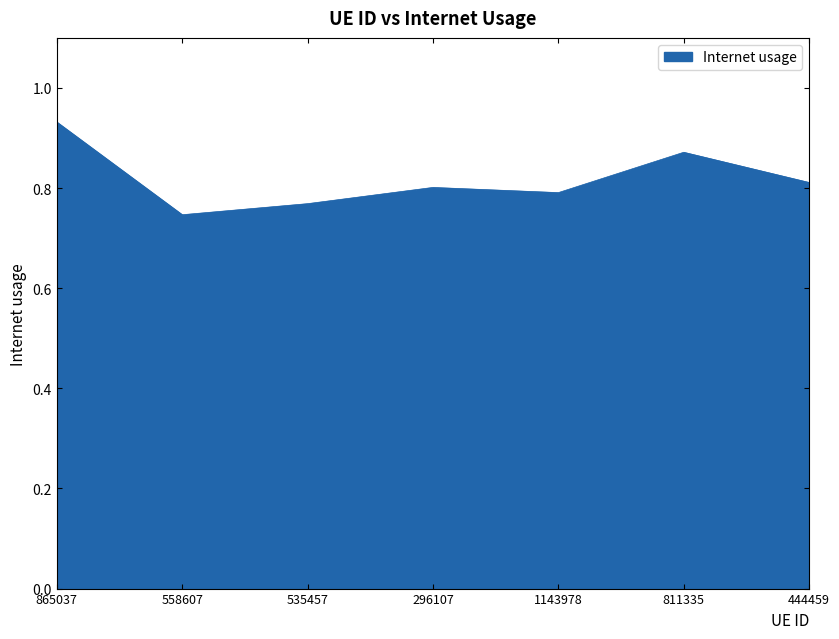

What is the sum of the values at 296107 and 865037?

1.7